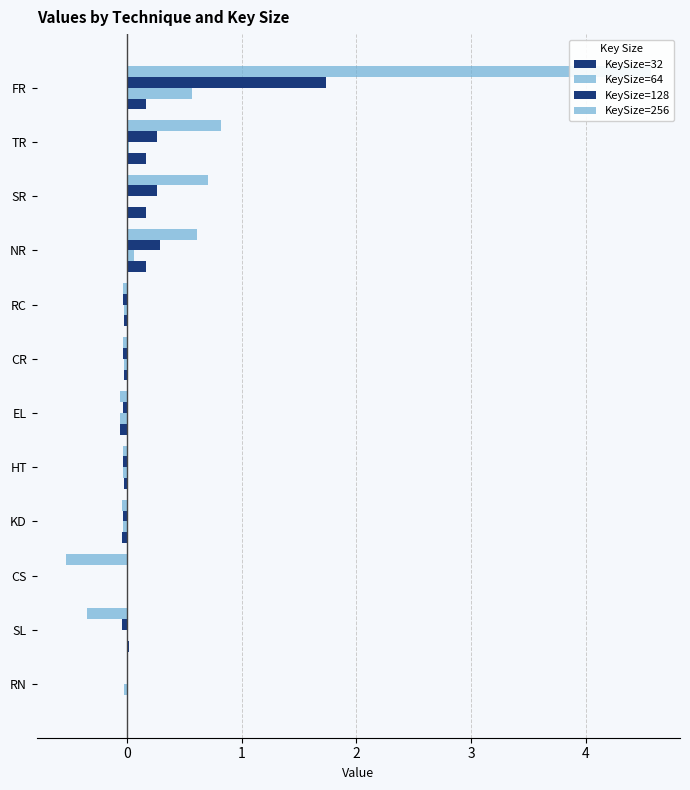

Rank the series at EL from lowest to highest value.

KeySize=64, KeySize=32, KeySize=256, KeySize=128